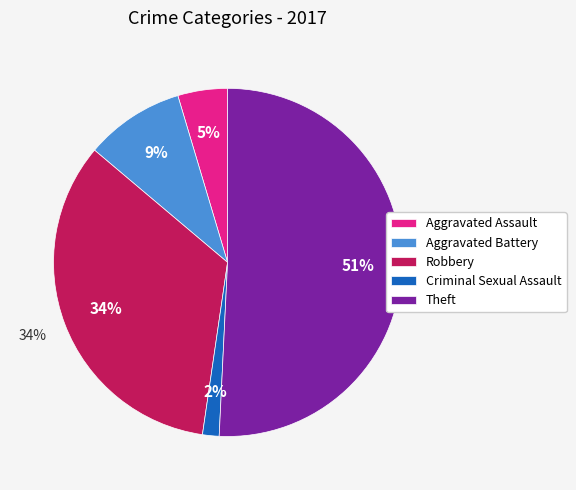

What percentage is the Aggravated Battery slice, to the nearest percent?

9%